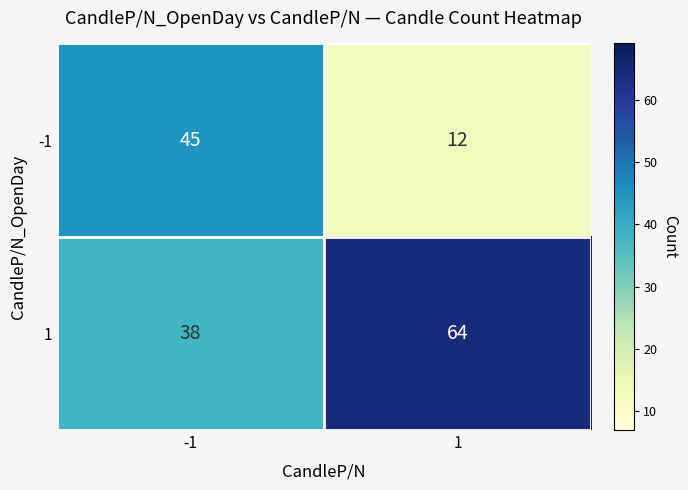

List the series in order of their peak value, highest first.

1, -1